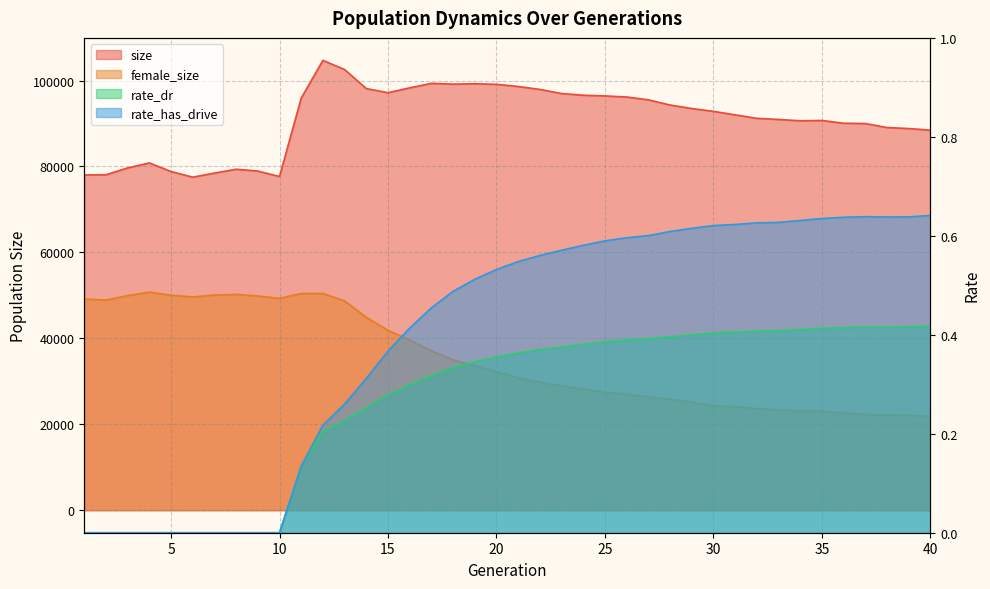

Does the chart have visible grid lines?

Yes